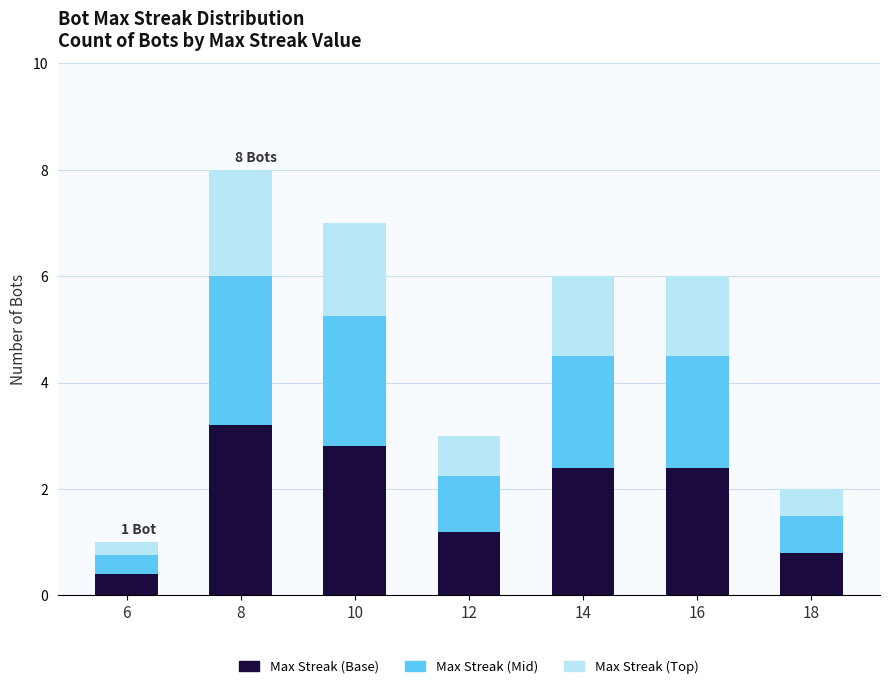

What is the sum of all Max Streak (Base) values?

13.2